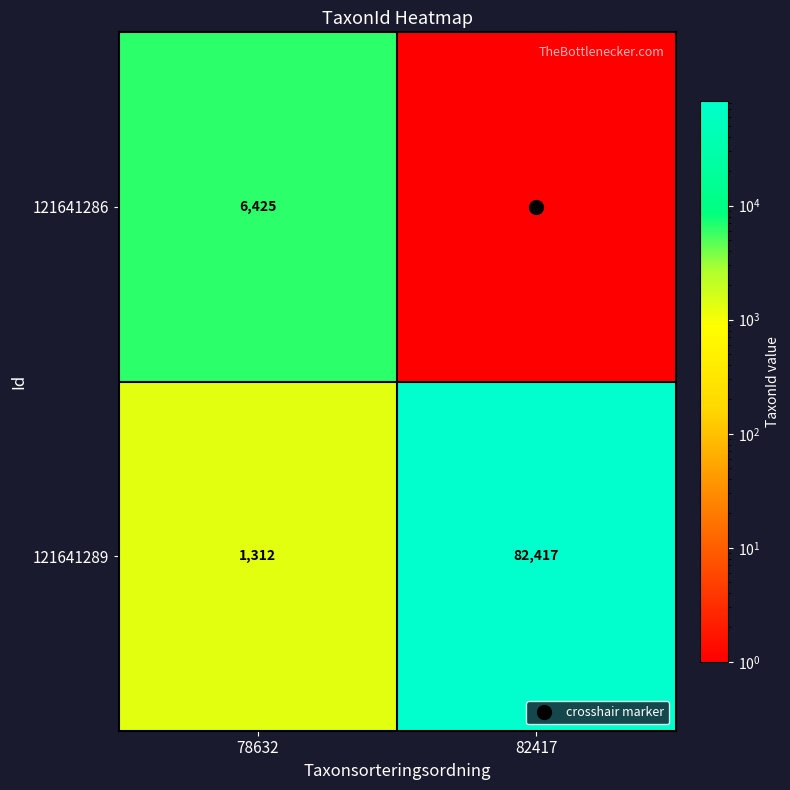

What is the total value across all series at 82417?

82418